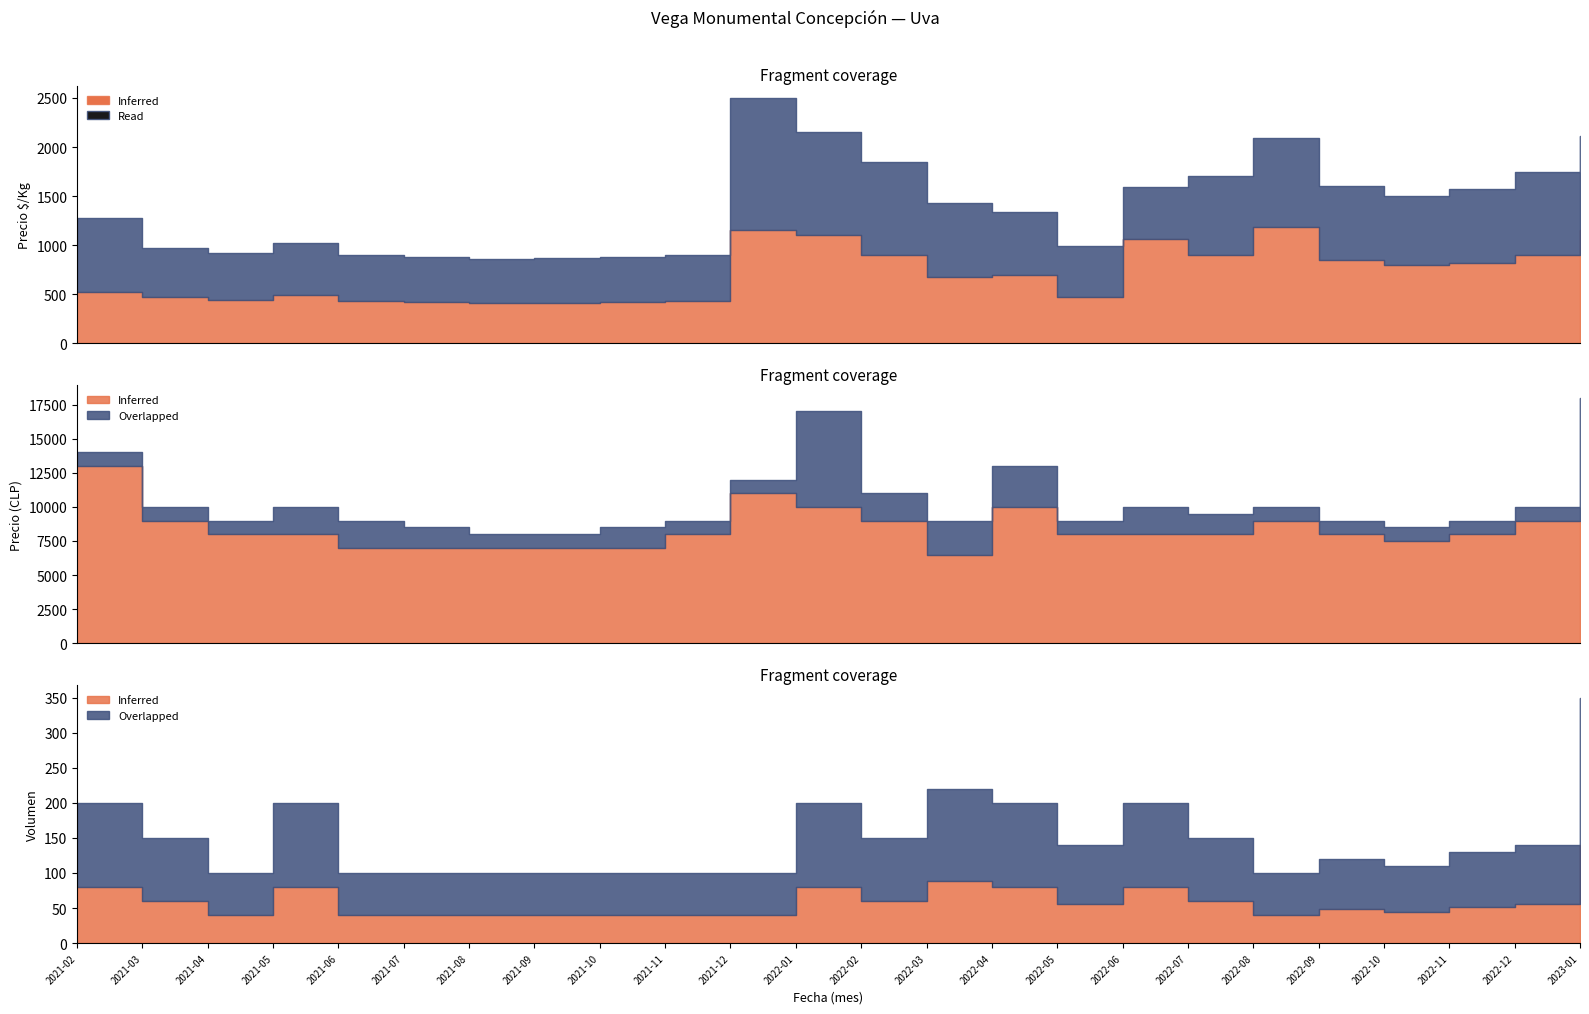

How many data points in Read are above 700?

11